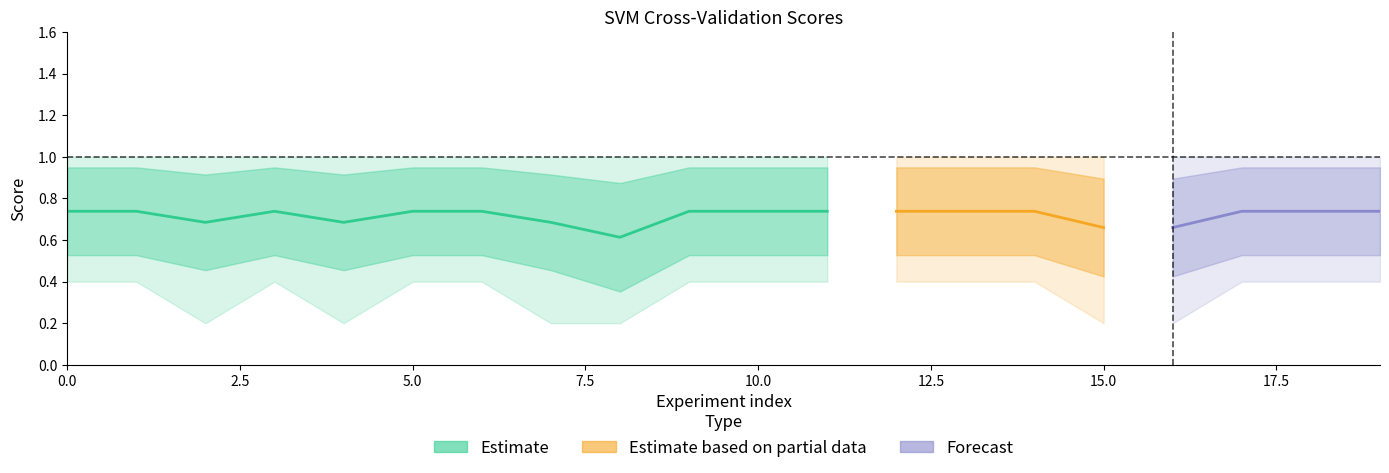

What is the value of the std_score point at the 10th from the left?

0.2